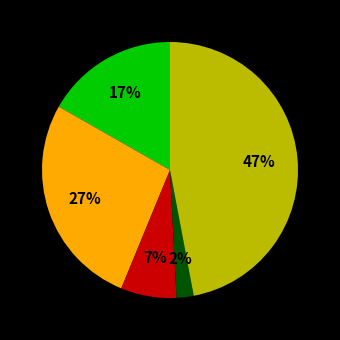

Does any single category account for the majority?

No